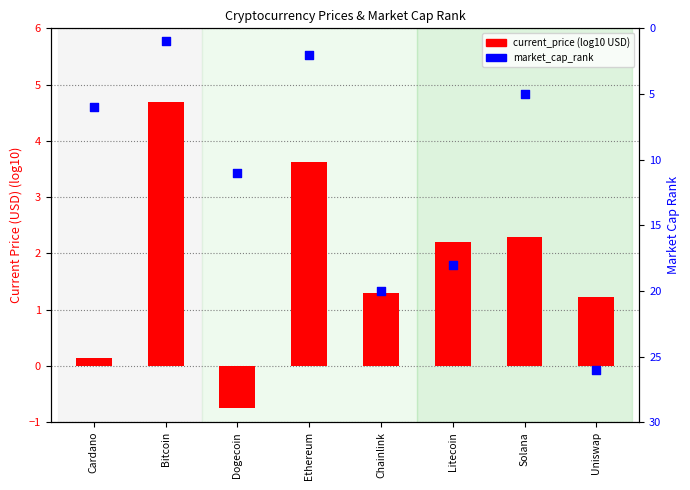

Which series reaches the maximum Y coordinate?

market_cap_rank